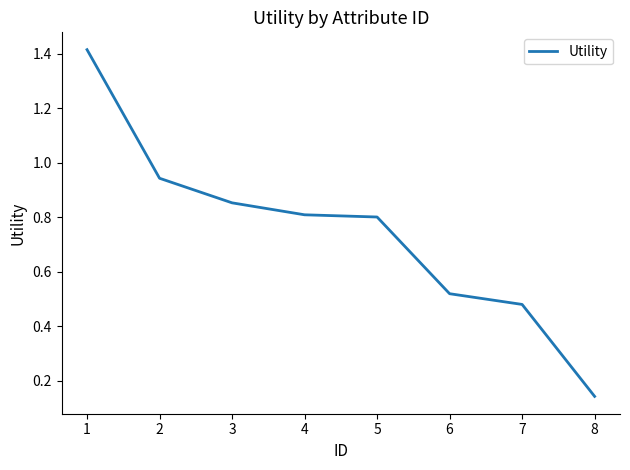

Where is the data nearest to the value 0?

8